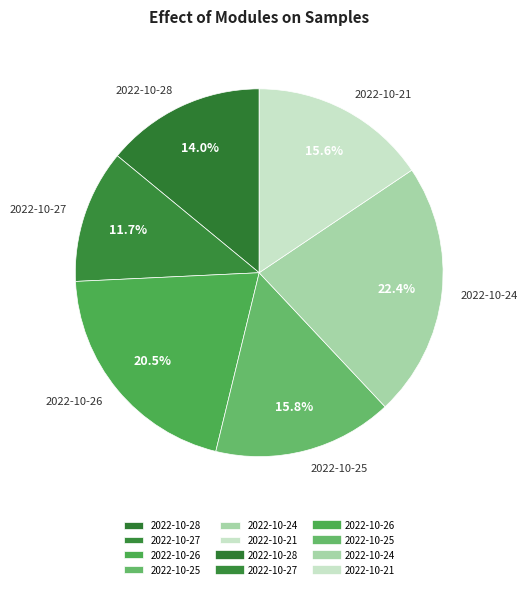

Between 2022-10-24 and 2022-10-28, which is larger?

2022-10-24